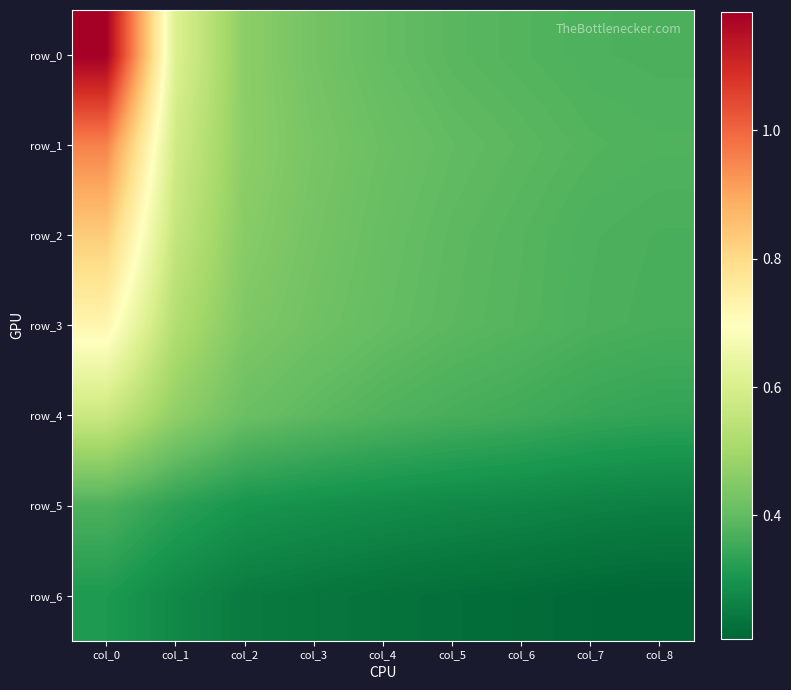

How many data points does each series have?

9